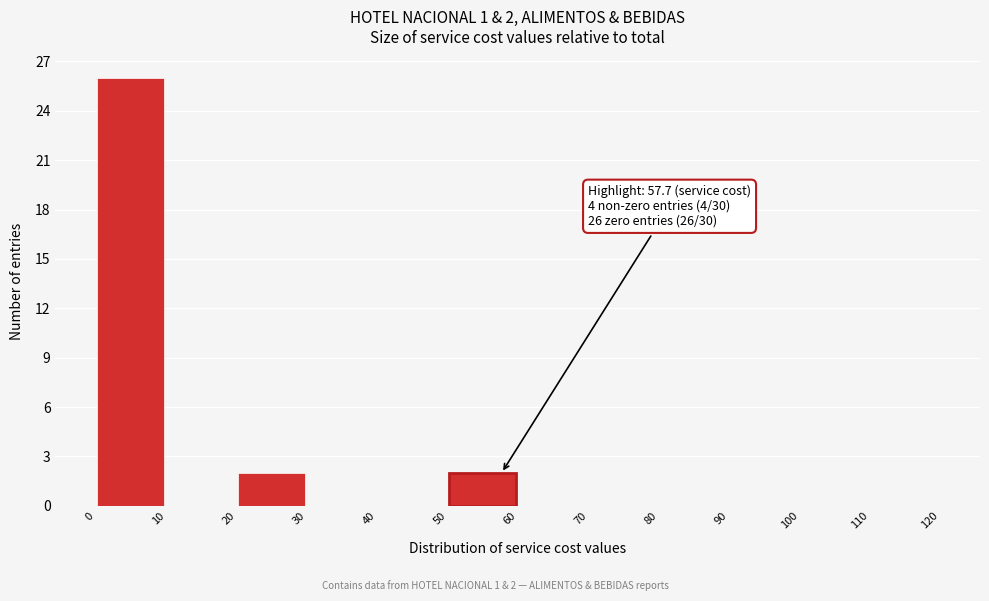

Which range on the x-axis has the tallest bar?

0 to 10